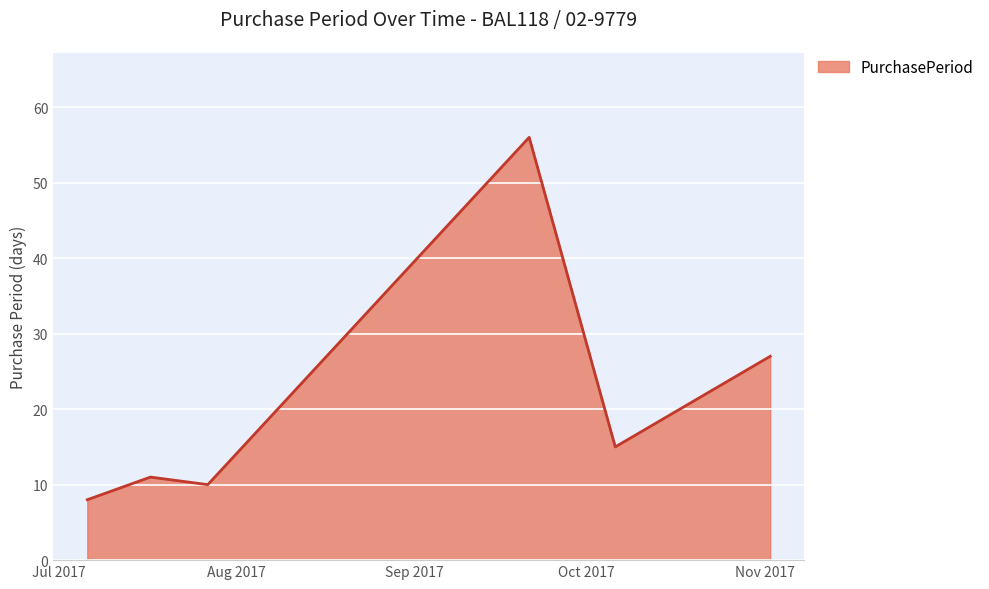

How many lines are shown in the chart?

1